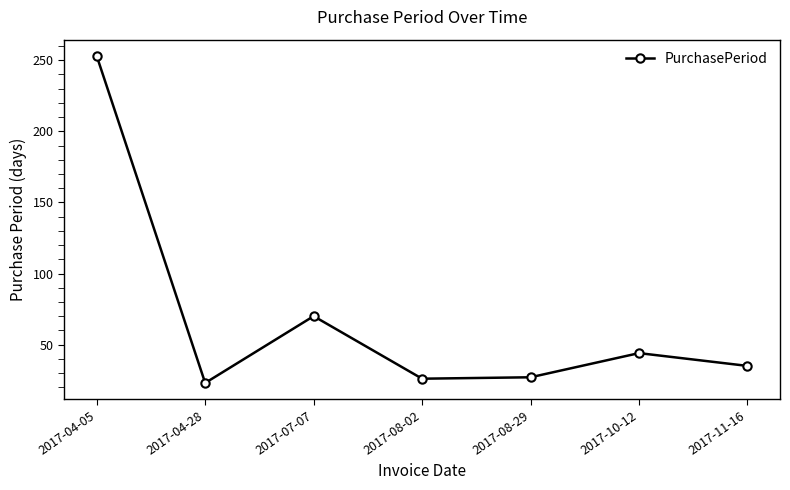

What is the label of the 5th point from the left?

2017-08-29